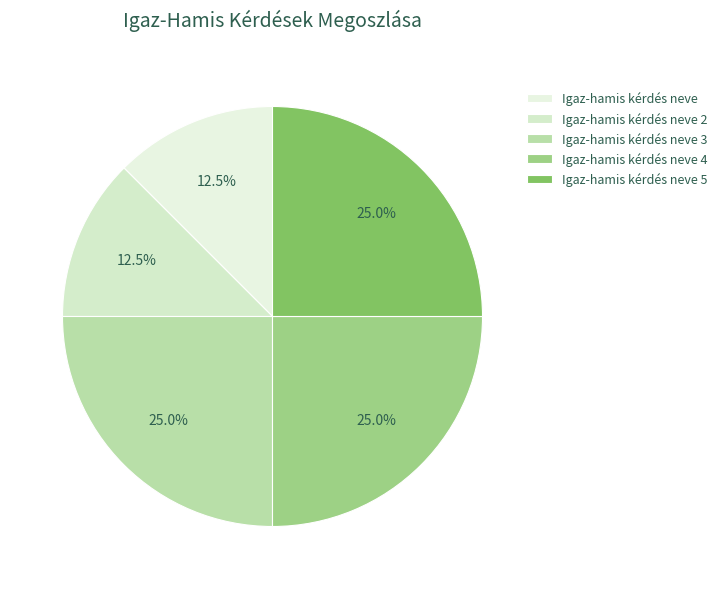

How much of the chart is everything except Igaz-hamis kérdés neve?

87.5%